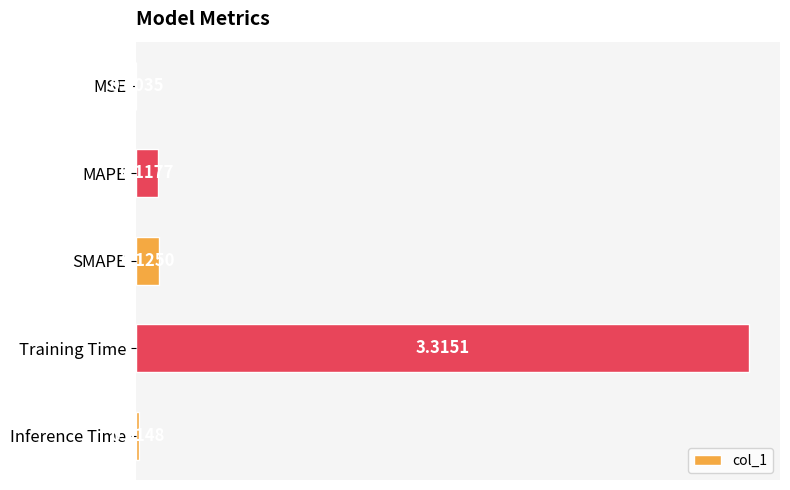

What is the sum of all values?

3.6